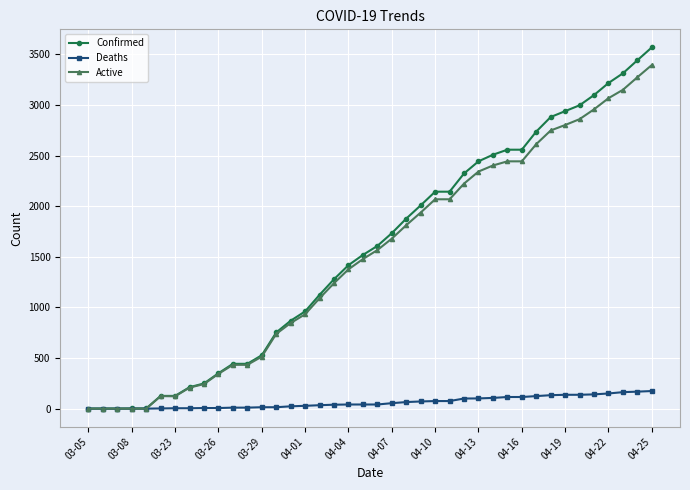

Which series has the widest spread of values?

Confirmed